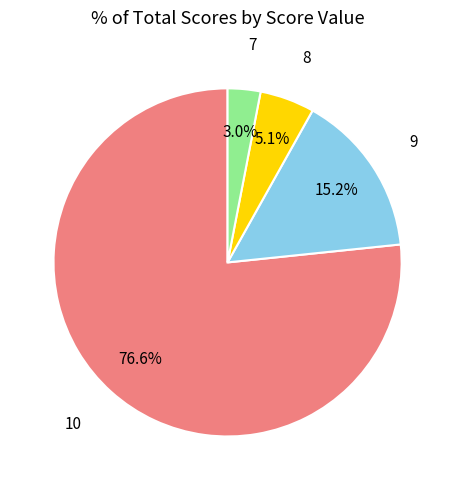

Does any single category account for the majority?

Yes